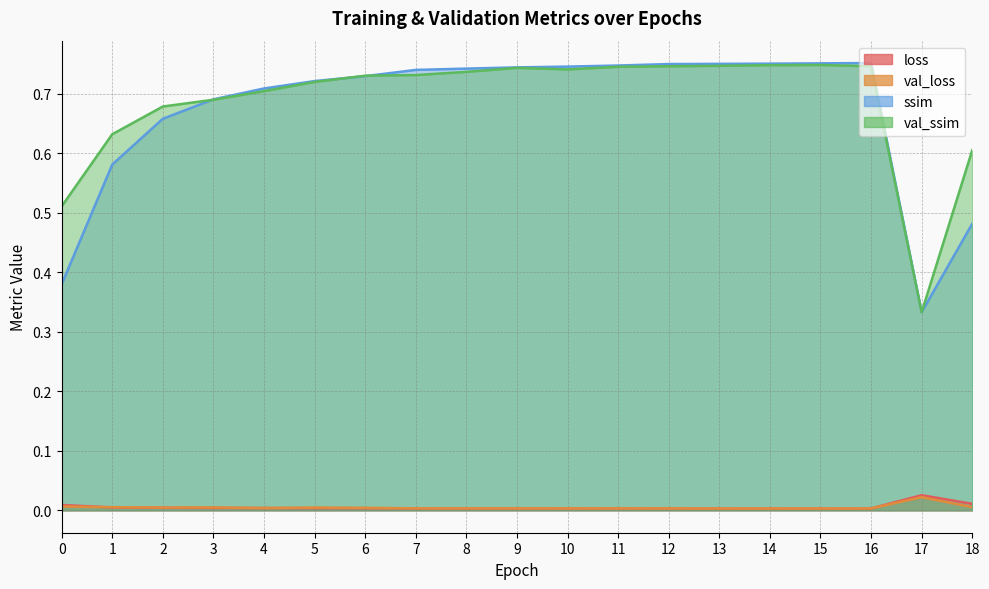

How many lines are shown in the chart?

4